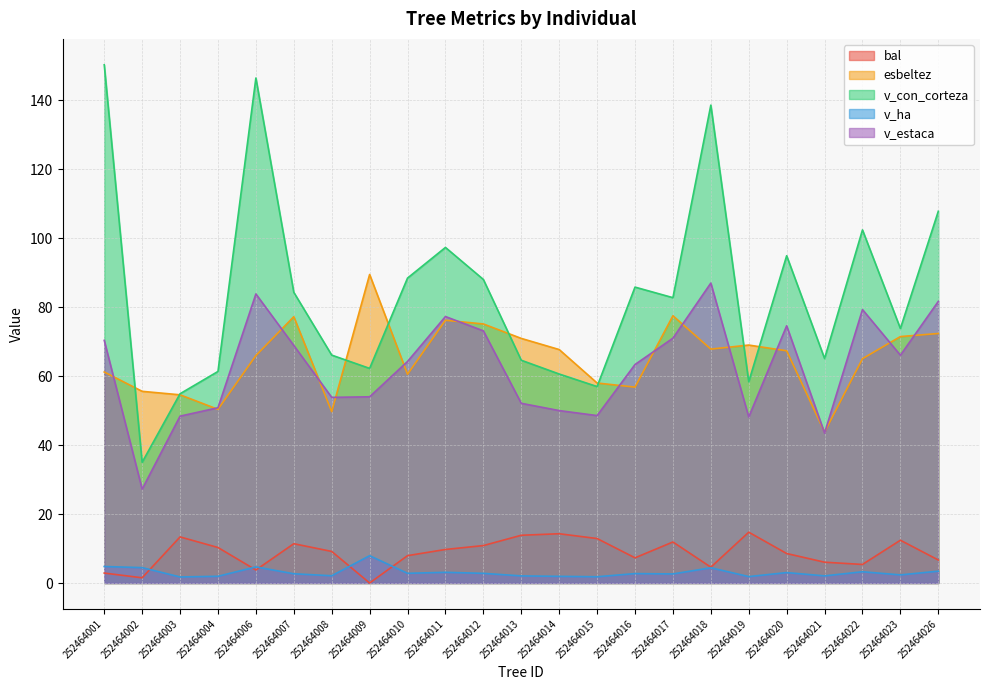

Rank the categories by esbeltez value from highest to lowest.

252464009, 252464017, 252464007, 252464011, 252464012, 252464026, 252464023, 252464013, 252464019, 252464018, 252464014, 252464020, 252464006, 252464022, 252464001, 252464010, 252464015, 252464016, 252464002, 252464003, 252464004, 252464008, 252464021